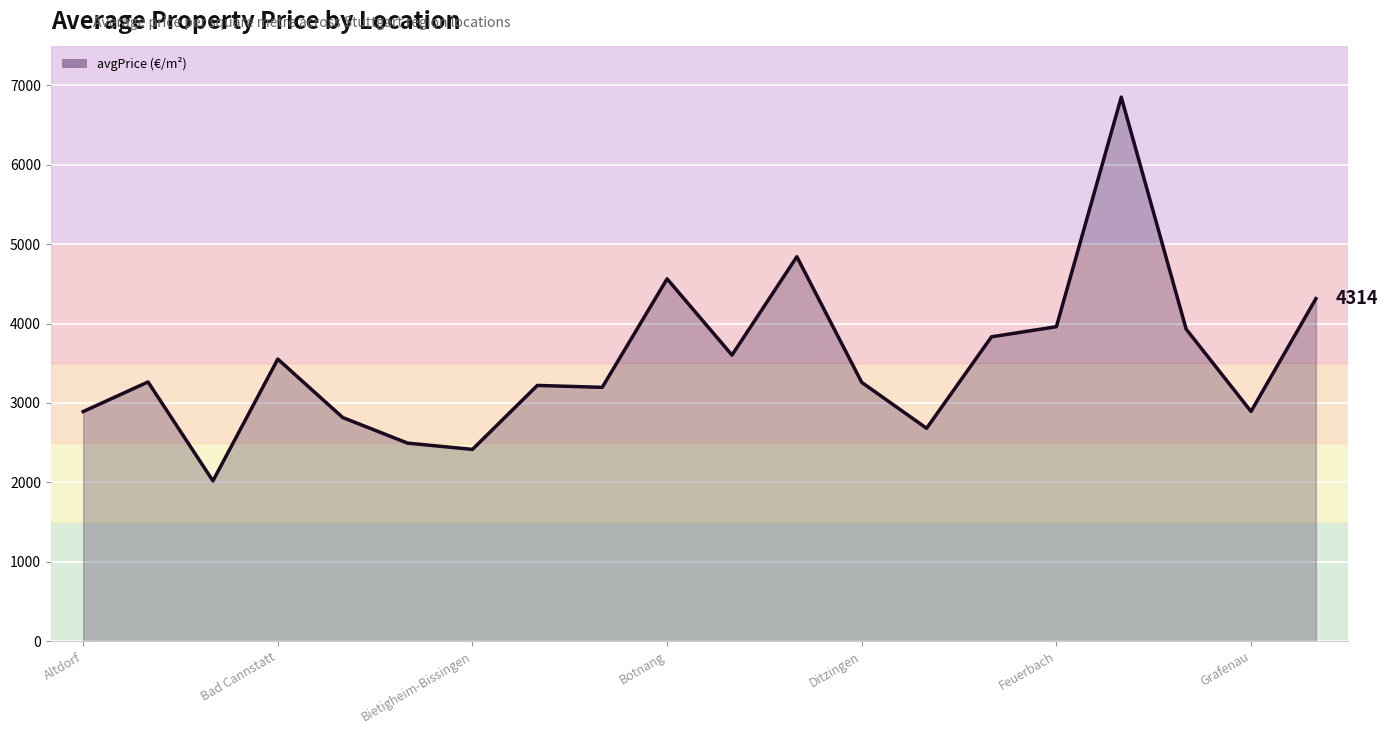

Does the chart display data point markers on the line(s)?

No